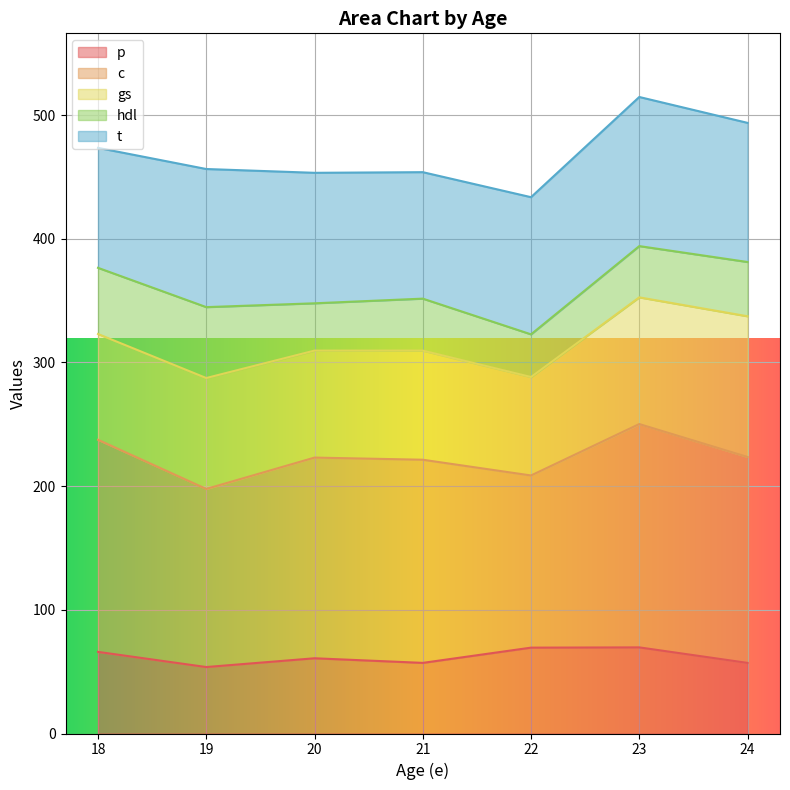

What is the total value across all series at 23?

514.6